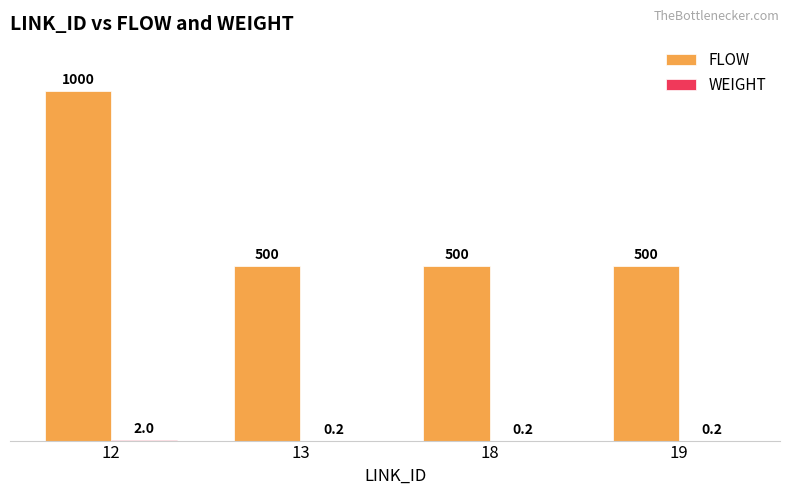

What is the sum of all FLOW values?

2500.0